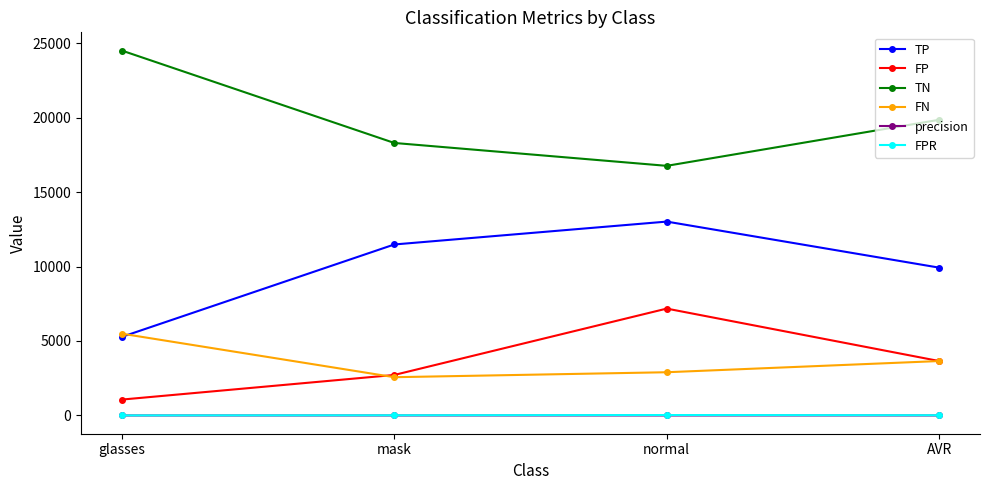

True or false: TN has a value of 5442.7 at normal.

False